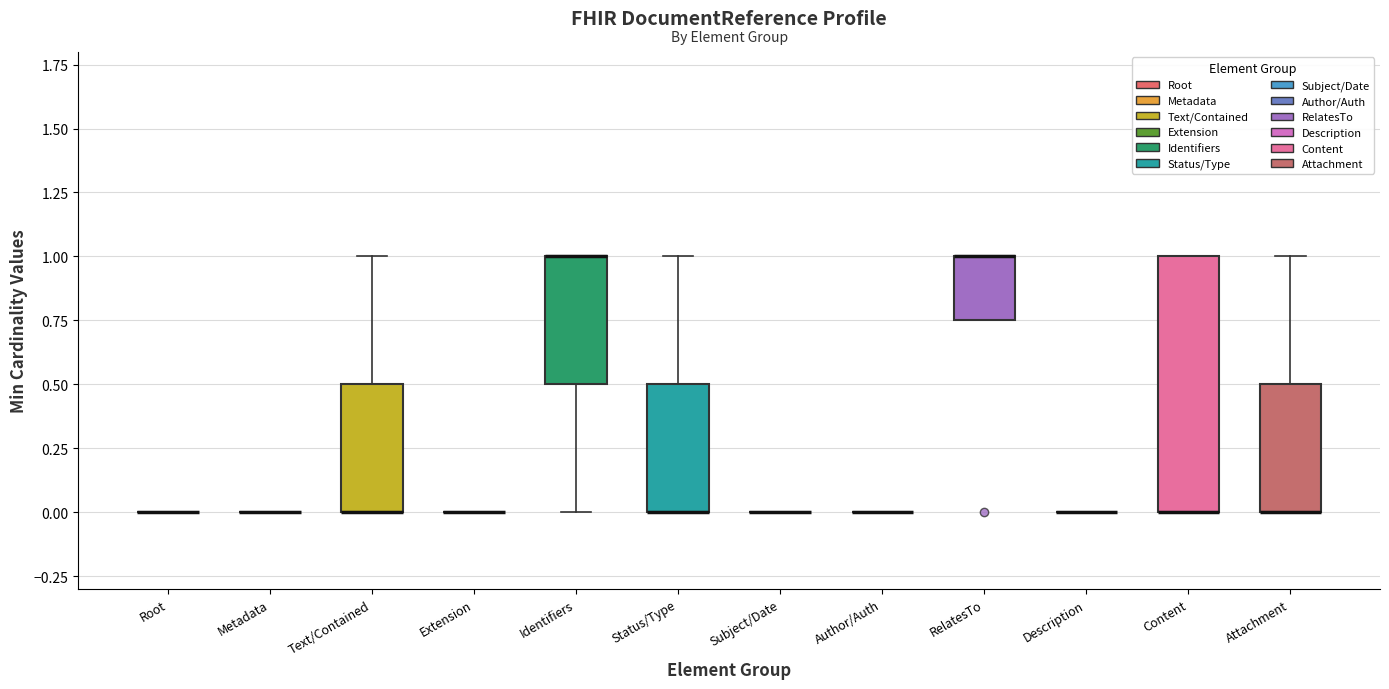

Reading left to right, transcribe this box plot: for each box, give where its median line is, the range the box spans, and where its two whiskers end, as read against the y-axis. The values are not printed on the chart, so give them approximately, as read against the axis.

Root: box collapsed to a line at 0.00, whiskers 0.00 to 0.00
Metadata: box collapsed to a line at 0.00, whiskers 0.00 to 0.00
Text/Contained: median 0.00 (drawn on the box's lower edge), box 0.00 to 0.50, whiskers 0.00 to 1.00
Extension: box collapsed to a line at 0.00, whiskers 0.00 to 0.00
Identifiers: median 1.00 (drawn on the box's upper edge), box 0.50 to 1.00, whiskers 0.00 to 1.00
Status/Type: median 0.00 (drawn on the box's lower edge), box 0.00 to 0.50, whiskers 0.00 to 1.00
Subject/Date: box collapsed to a line at 0.00, whiskers 0.00 to 0.00
Author/Auth: box collapsed to a line at 0.00, whiskers 0.00 to 0.00
RelatesTo: median 1.00 (drawn on the box's upper edge), box 0.75 to 1.00, whiskers 0.75 to 1.00
Description: box collapsed to a line at 0.00, whiskers 0.00 to 0.00
Content: median 0.00 (drawn on the box's lower edge), box 0.00 to 1.00, whiskers 0.00 to 1.00
Attachment: median 0.00 (drawn on the box's lower edge), box 0.00 to 0.50, whiskers 0.00 to 1.00